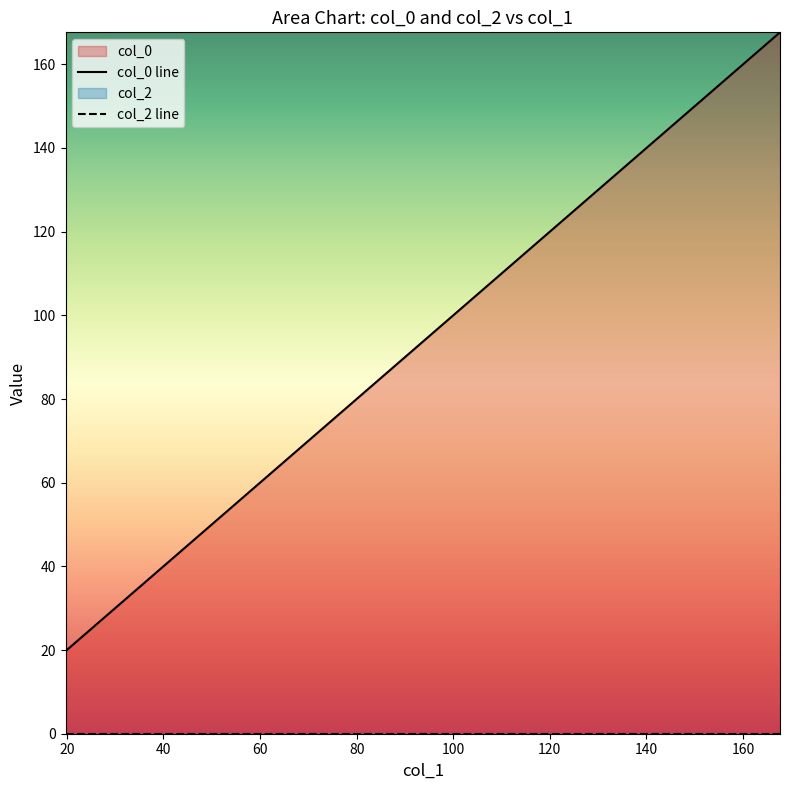

True or false: col_0 line and col_2 line cross at least once.

False